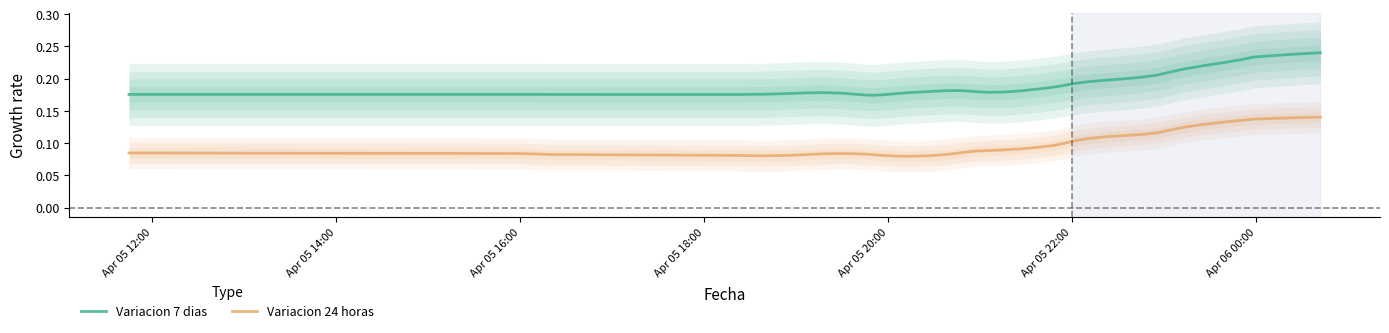

Reading left to right, extract all data points from this chart.

Variacion 7 dias: 0.2	0.2	0.2	0.2	0.2	0.2	0.2	0.2	0.2	0.2	0.2	0.2	0.2	0.2	0.2	0.2	0.2	0.2	0.2	0.2	0.2	0.2	0.2	0.2	0.2	0.2	0.2	0.2	0.2	0.2	0.2	0.2	0.2	0.2	0.2	0.2	0.2	0.2	0.2	0.2
Variacion 24 horas: 0.1	0.1	0.1	0.1	0.1	0.1	0.1	0.1	0.1	0.1	0.1	0.1	0.1	0.1	0.1	0.1	0.1	0.1	0.1	0.1	0.1	0.1	0.1	0.1	0.1	0.1	0.1	0.1	0.1	0.1	0.1	0.1	0.1	0.1	0.1	0.1	0.1	0.1	0.1	0.1